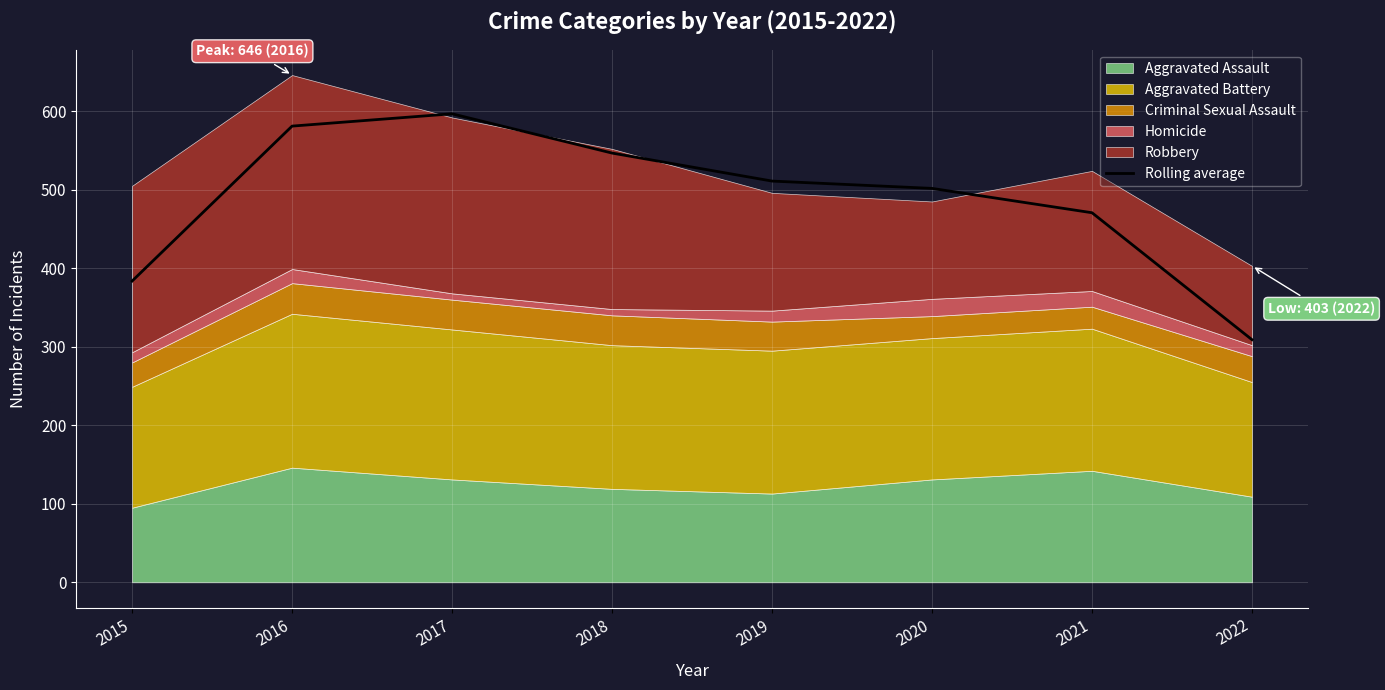

Rank the categories by value from highest to lowest.

2017, 2016, 2018, 2019, 2020, 2021, 2015, 2022